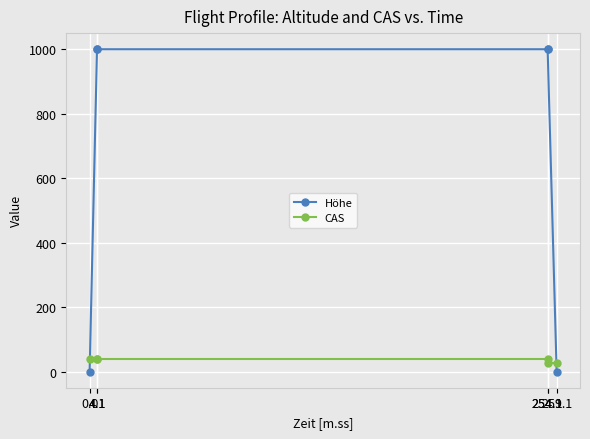

What is the spread (max minus min) of values at 4.1?

960